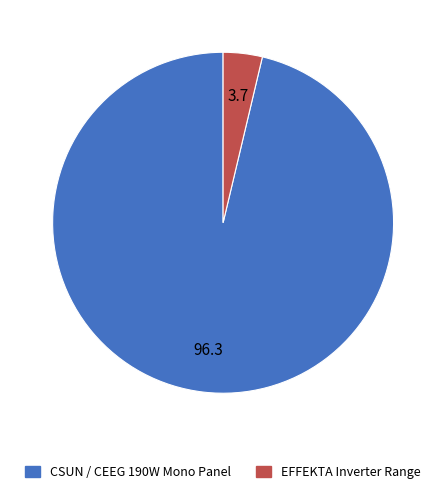

True or false: EFFEKTA Inverter Range accounts for 4% of the total.

True